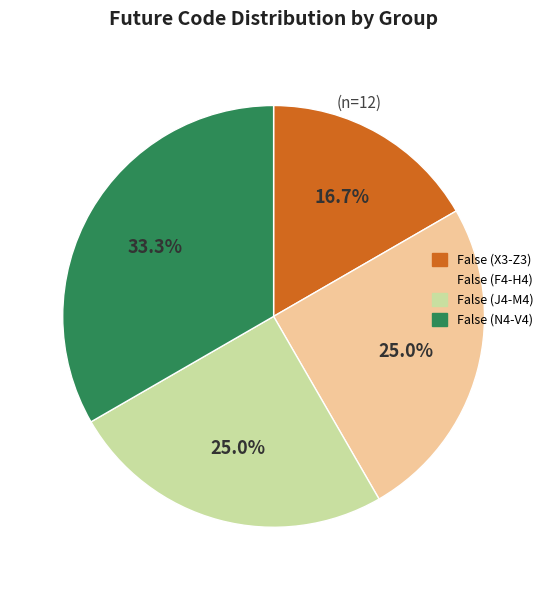

Which has a higher value, False (F4-H4) or False (N4-V4)?

False (N4-V4)